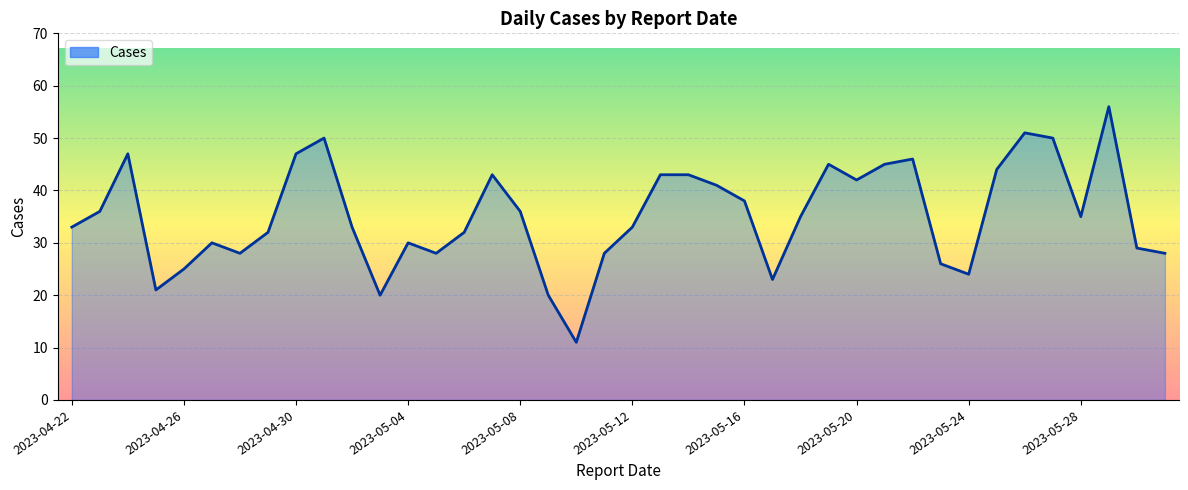

Reading right to left, list all the values displayed in this chart.

28	29	56	35	50	51	44	24	26	46	45	42	45	35	23	38	41	43	43	33	28	11	20	36	43	32	28	30	20	33	50	47	32	28	30	25	21	47	36	33